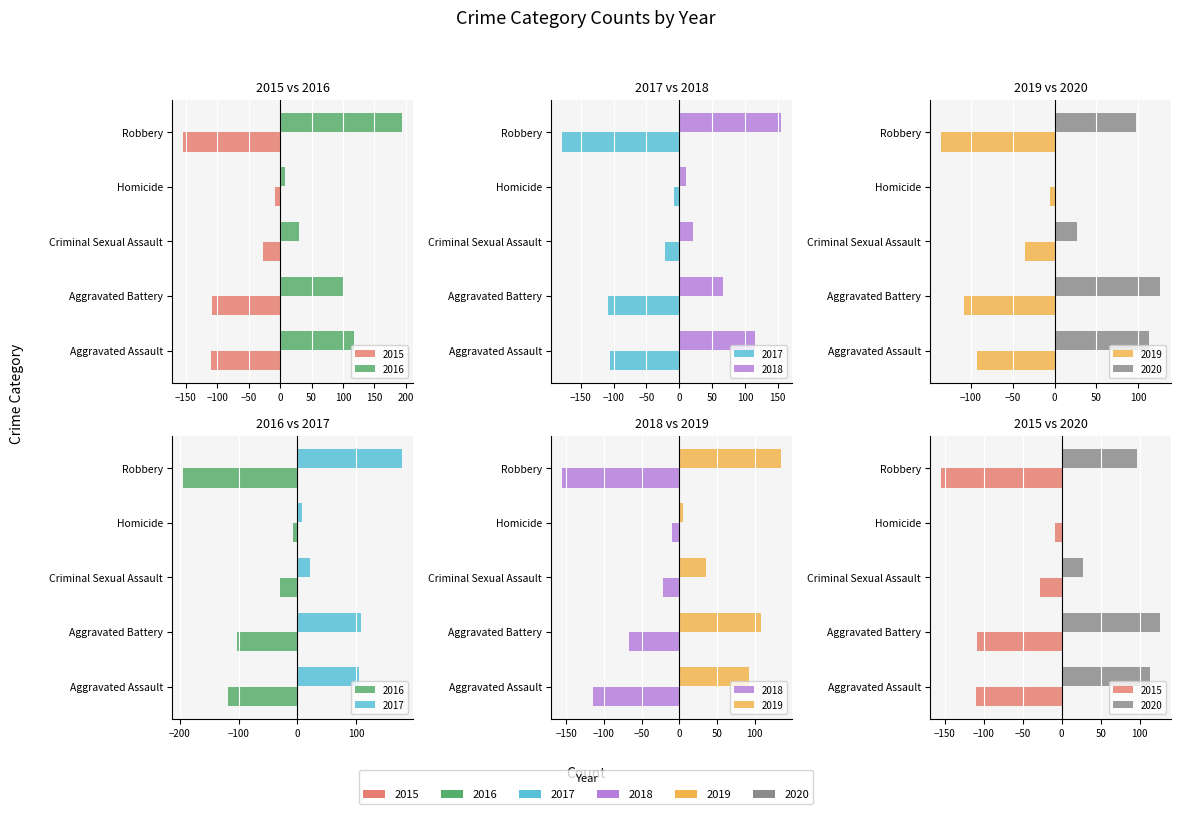

What is the maximum value shown in the chart?

194